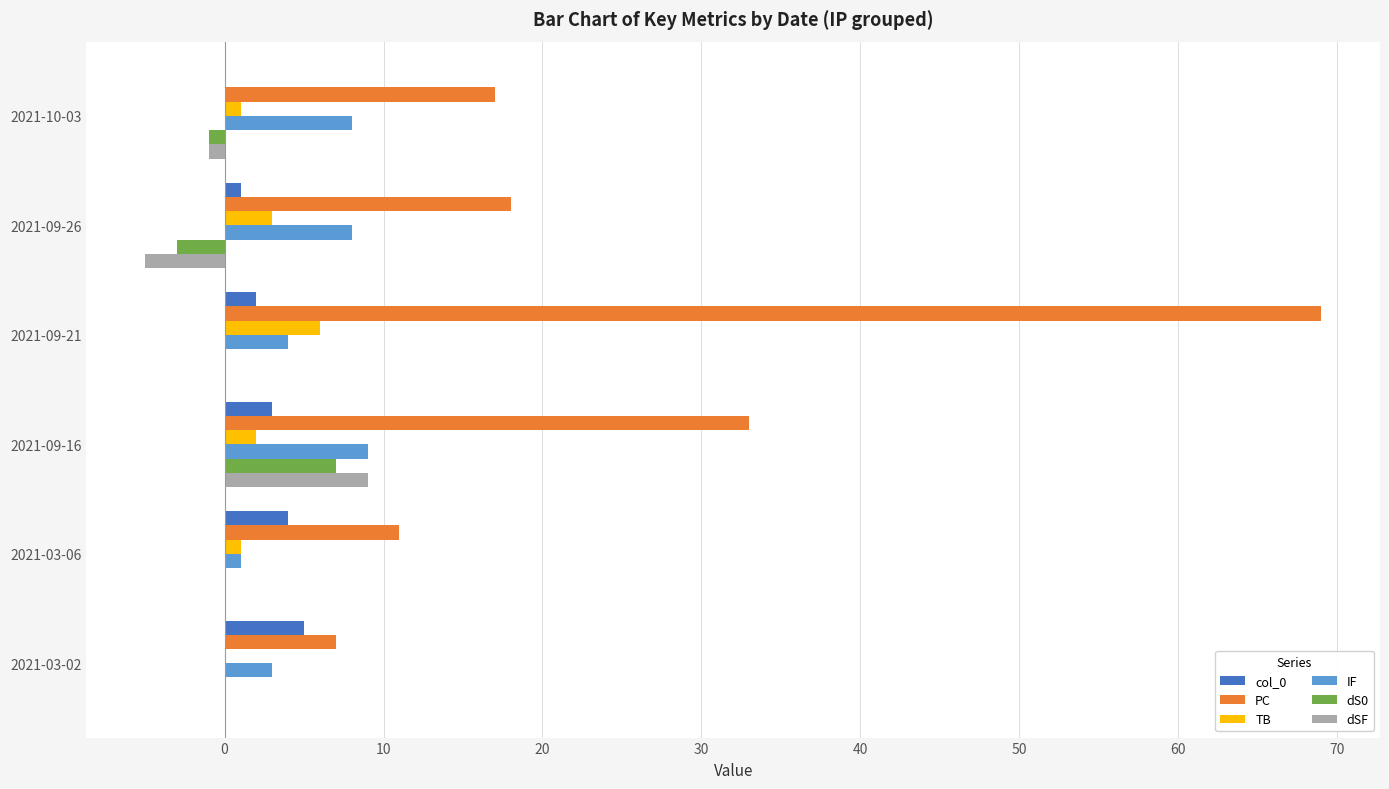

Which label corresponds to the largest value in the chart?

2021-09-21